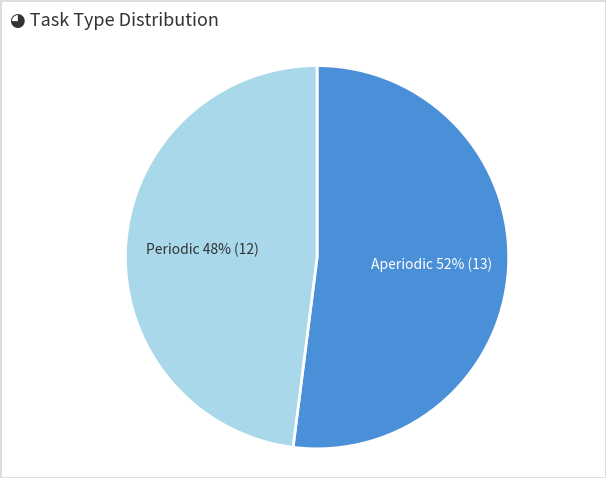

To the nearest percent, what is the average slice percentage?

50%